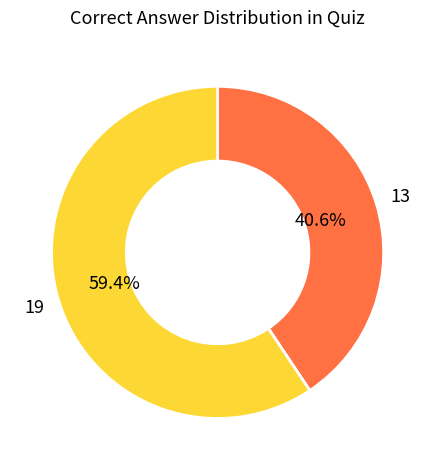

Combined, what portion of the pie is 19 and 13?

100.0%